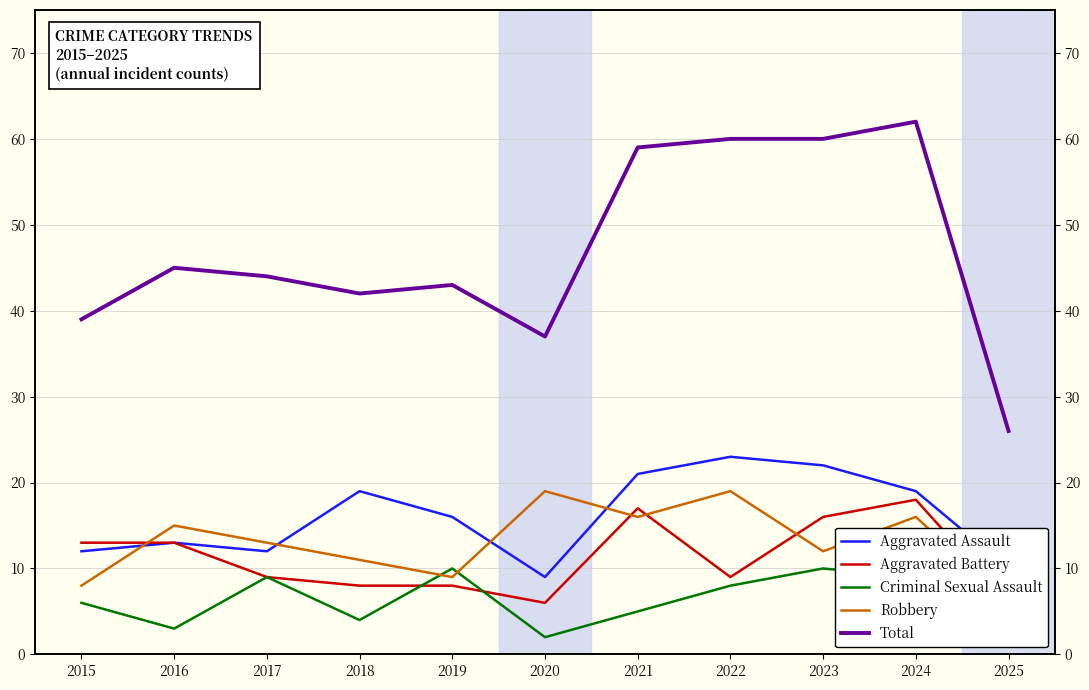

What are all the series names shown in the legend?

Aggravated Assault, Aggravated Battery, Criminal Sexual Assault, Robbery, Total